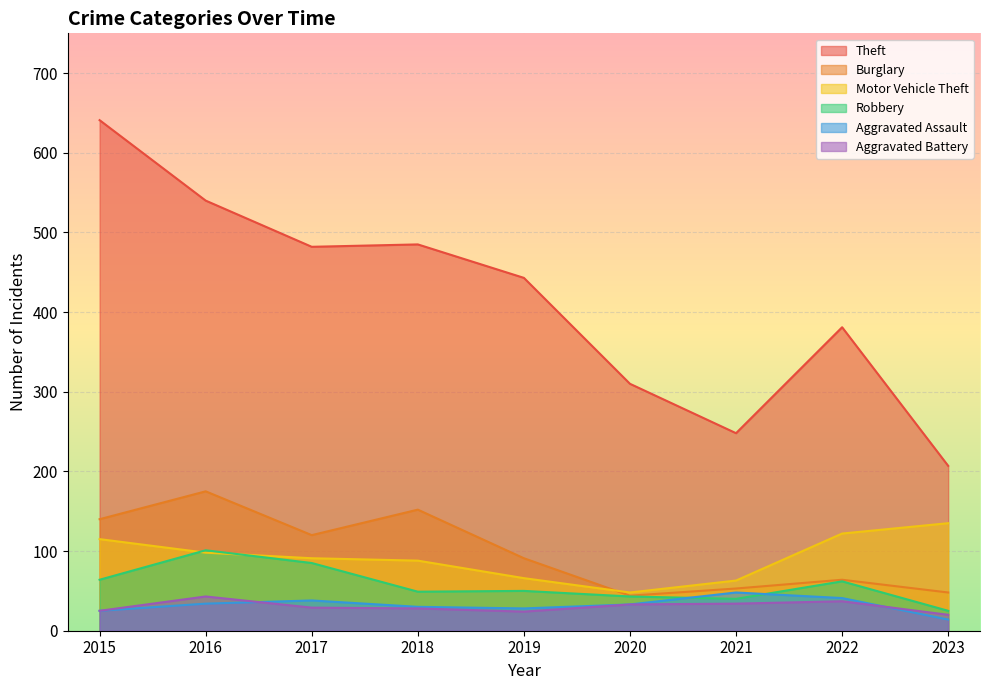

Which has a higher value, 2021 or 2023?

2021